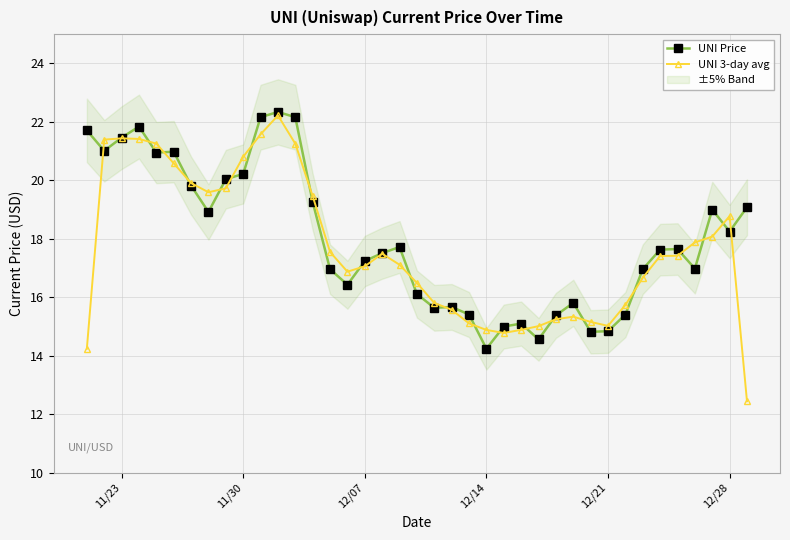

What is the highest value of the UNI Price series?

22.3